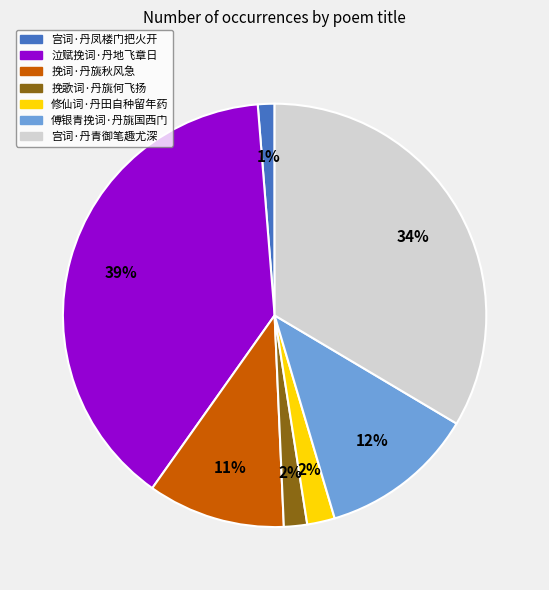

Do 宫词·丹凤楼门把火开 and 挽词·丹旐秋风急 together represent more than half of the pie?

No